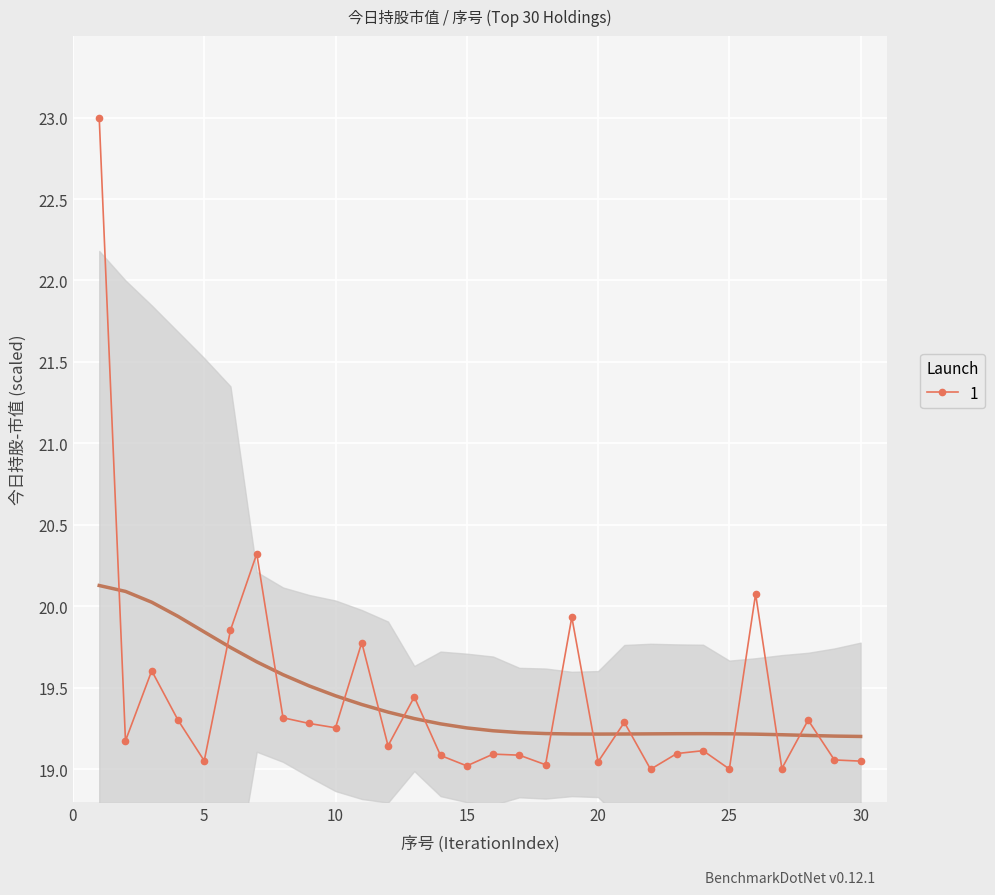

What is the minimum value shown in the chart?

19.0